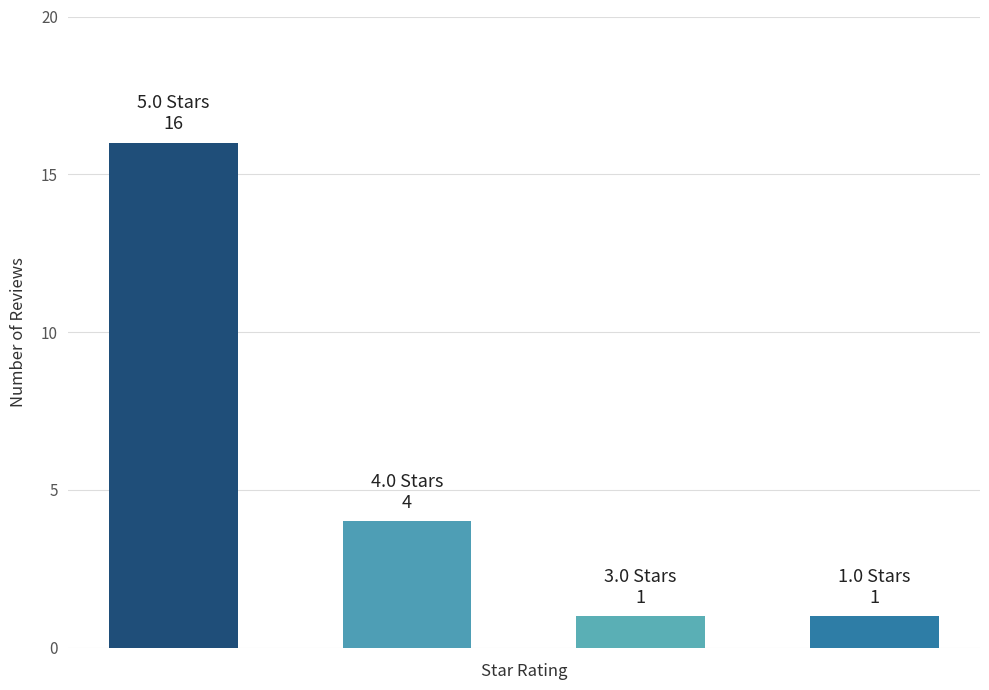

What is the difference between the maximum and minimum values?

15